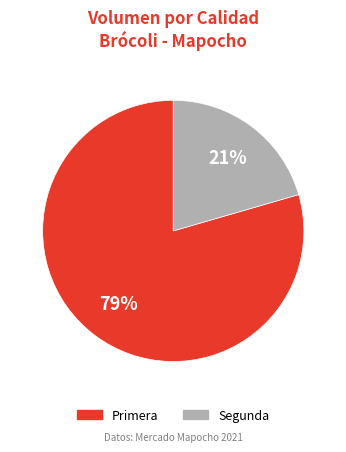

Count the number of slices in the pie.

2